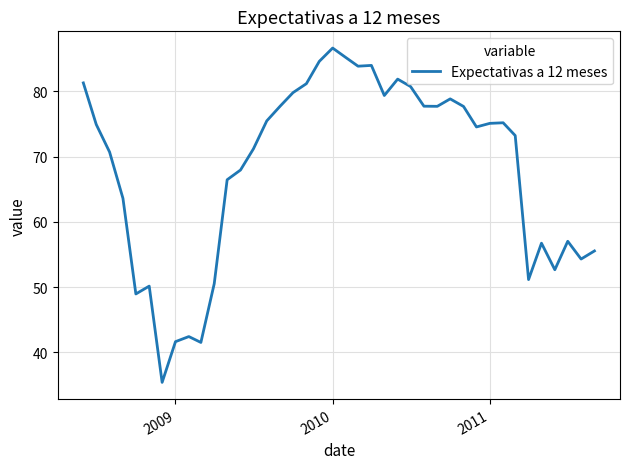

What is the maximum value shown in the chart?

86.6